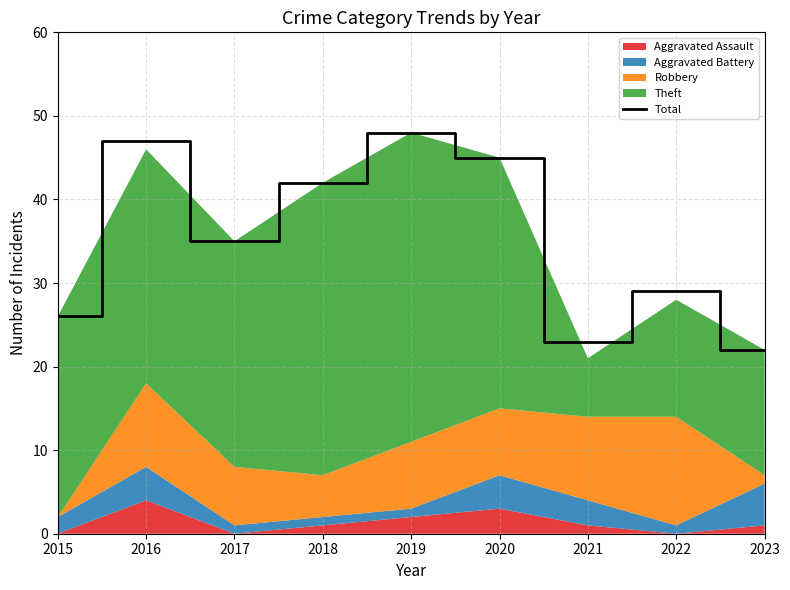

The value at 2023 is 9. True or false?

False